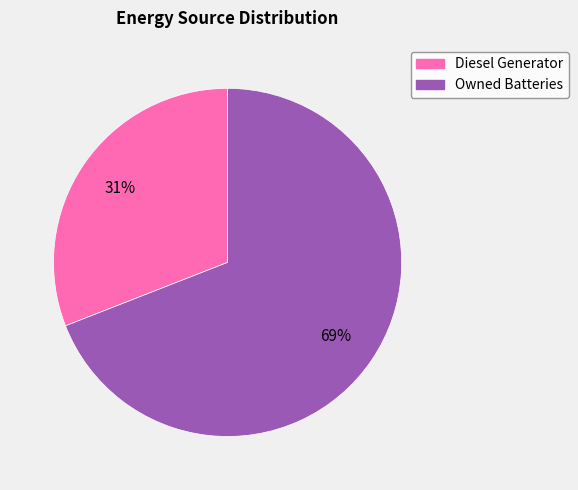

Is there a majority slice in this chart?

Yes